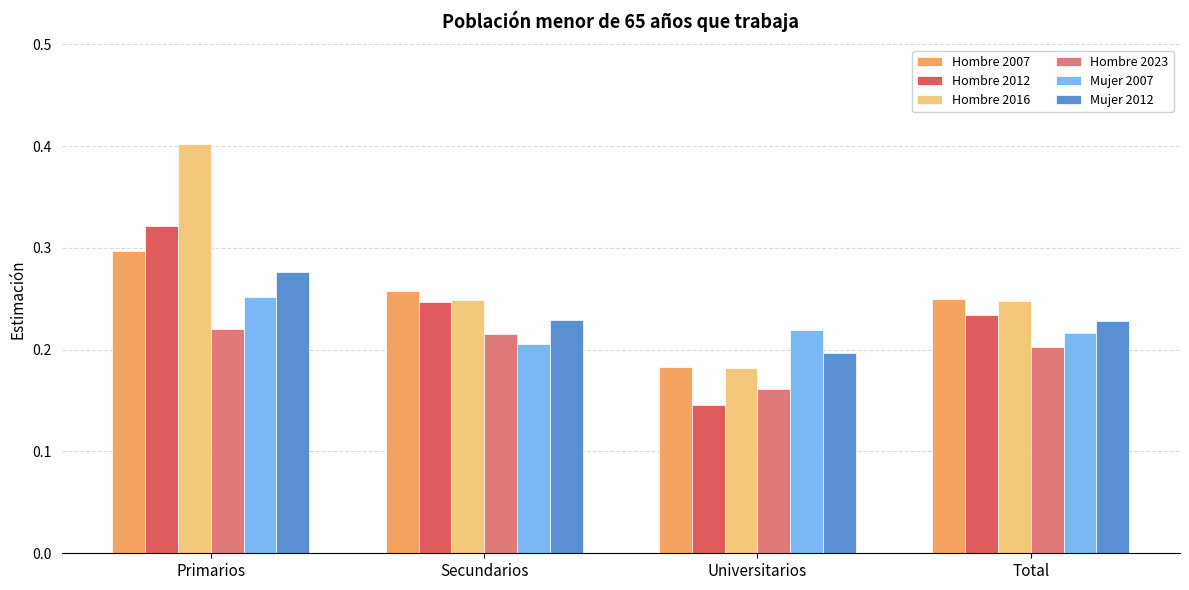

What are all the series names shown in the legend?

Hombre 2007, Hombre 2012, Hombre 2016, Hombre 2023, Mujer 2007, Mujer 2012